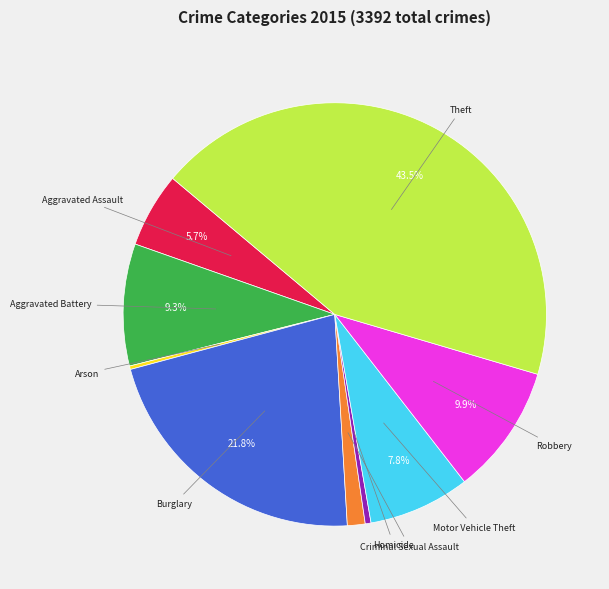

Is there any slice that represents more than half of the pie?

No